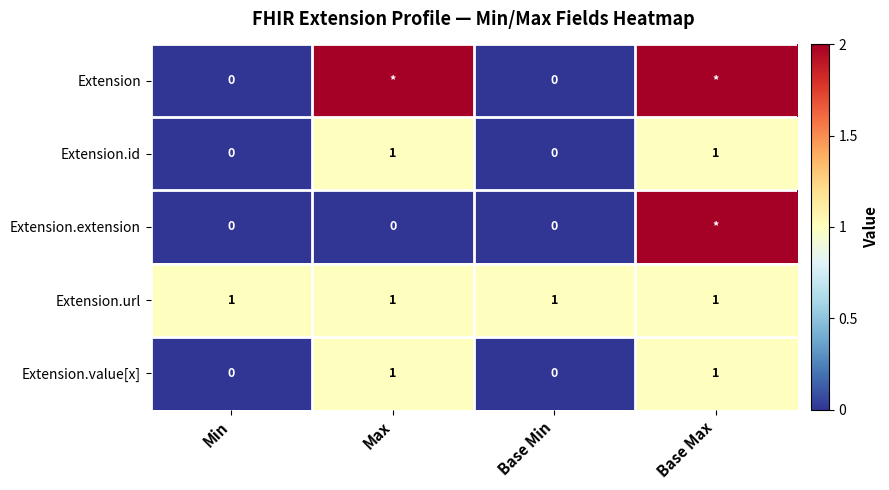

How many Extension.value[x] values are between 0 and 1?

4